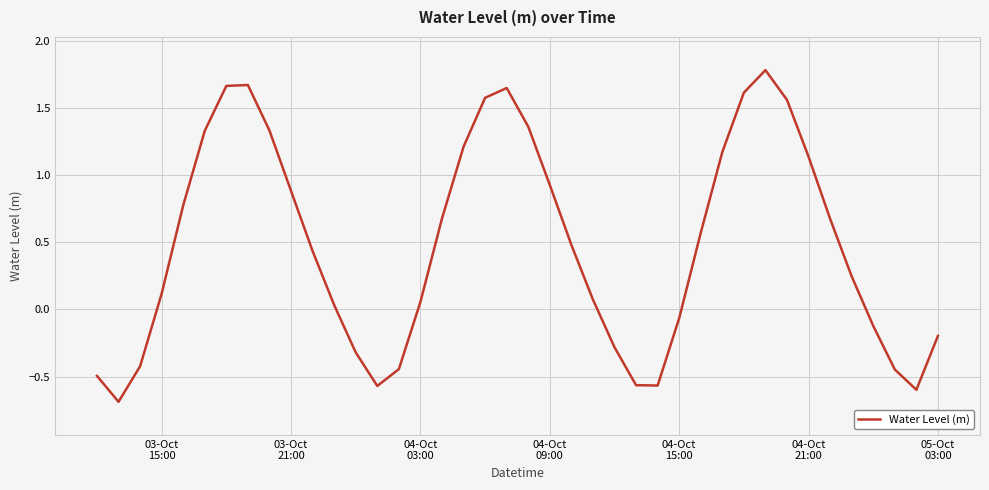

What is the difference between the maximum and minimum values?

2.5